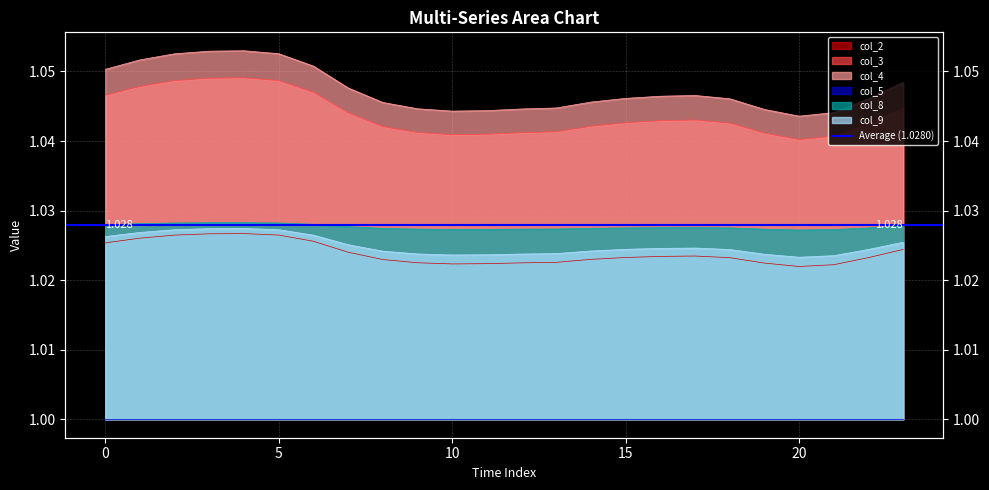

Which category has the lowest value across all series?

20